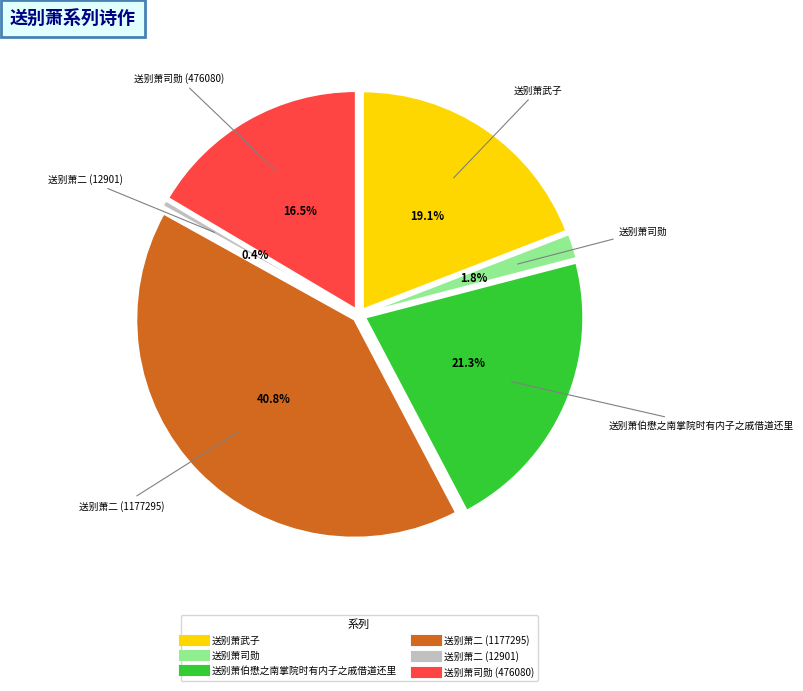

Combined, what portion of the pie is 送别萧武子 and 送别萧伯懋之南掌院时有内子之戚借道还里?

40.5%